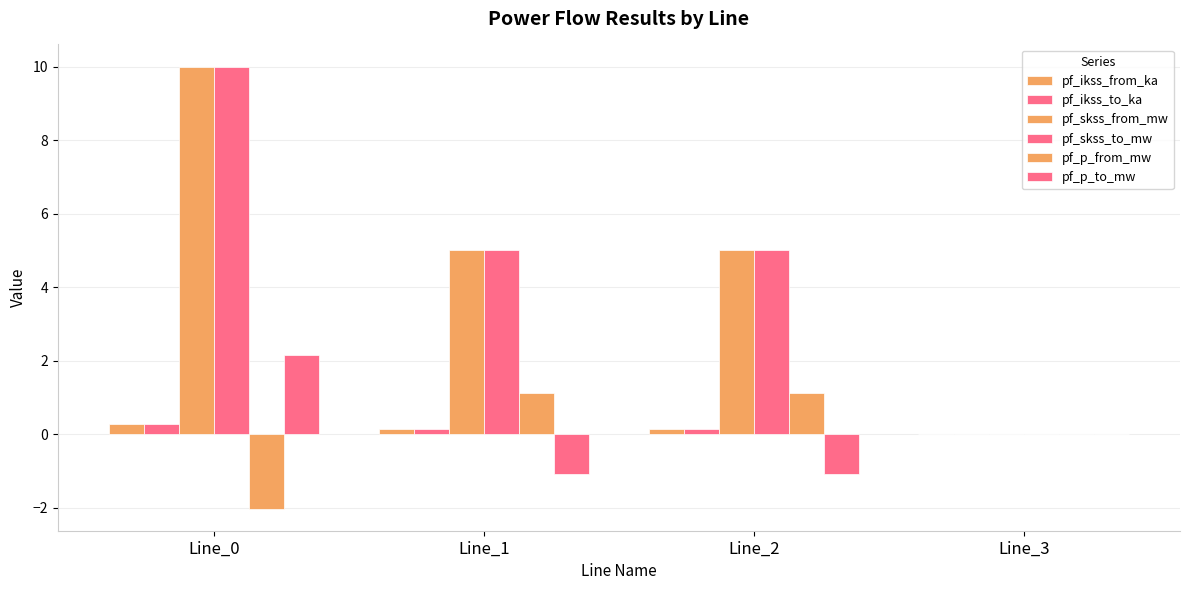

How many groups of bars are there?

4